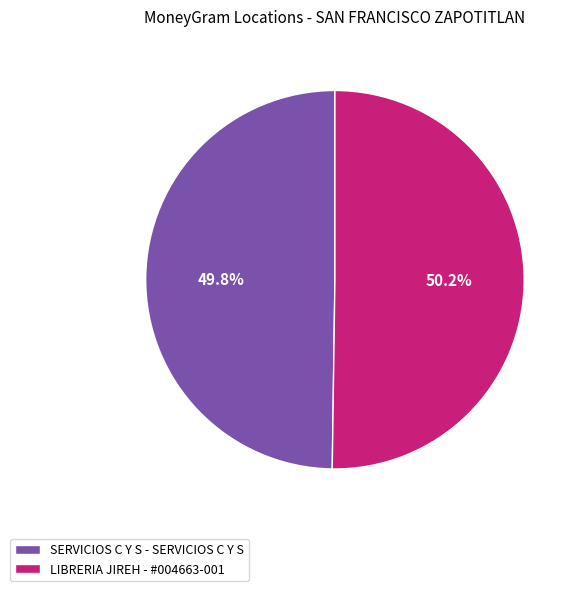

To the nearest percent, what percentage of the pie is SERVICIOS C Y S - SERVICIOS C Y S?

50%